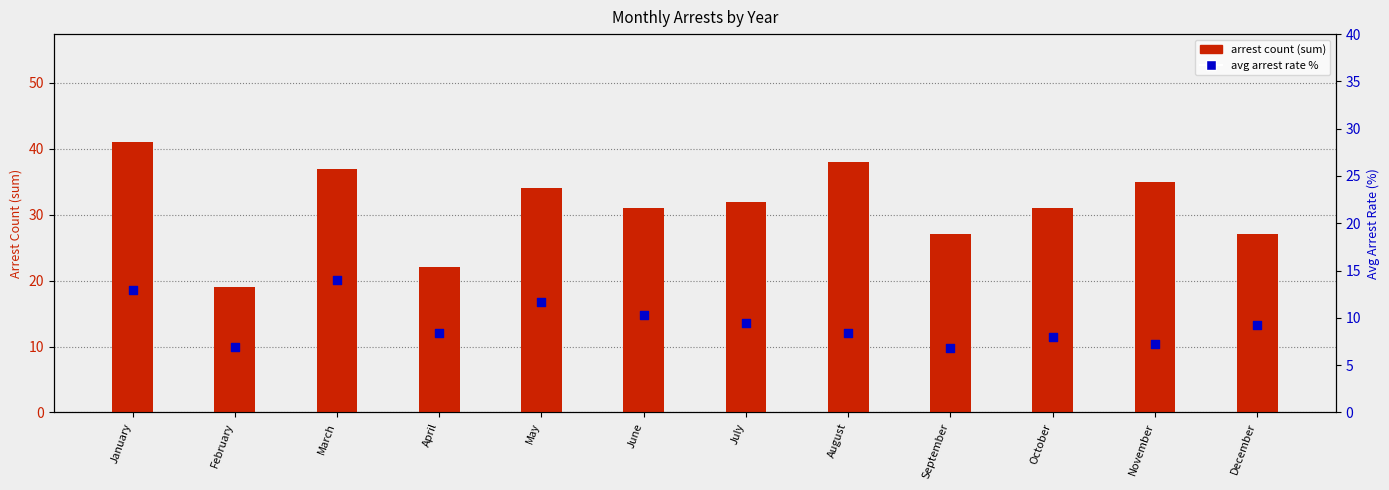

What are all the series names shown in the legend?

arrest count (sum), avg arrest rate %